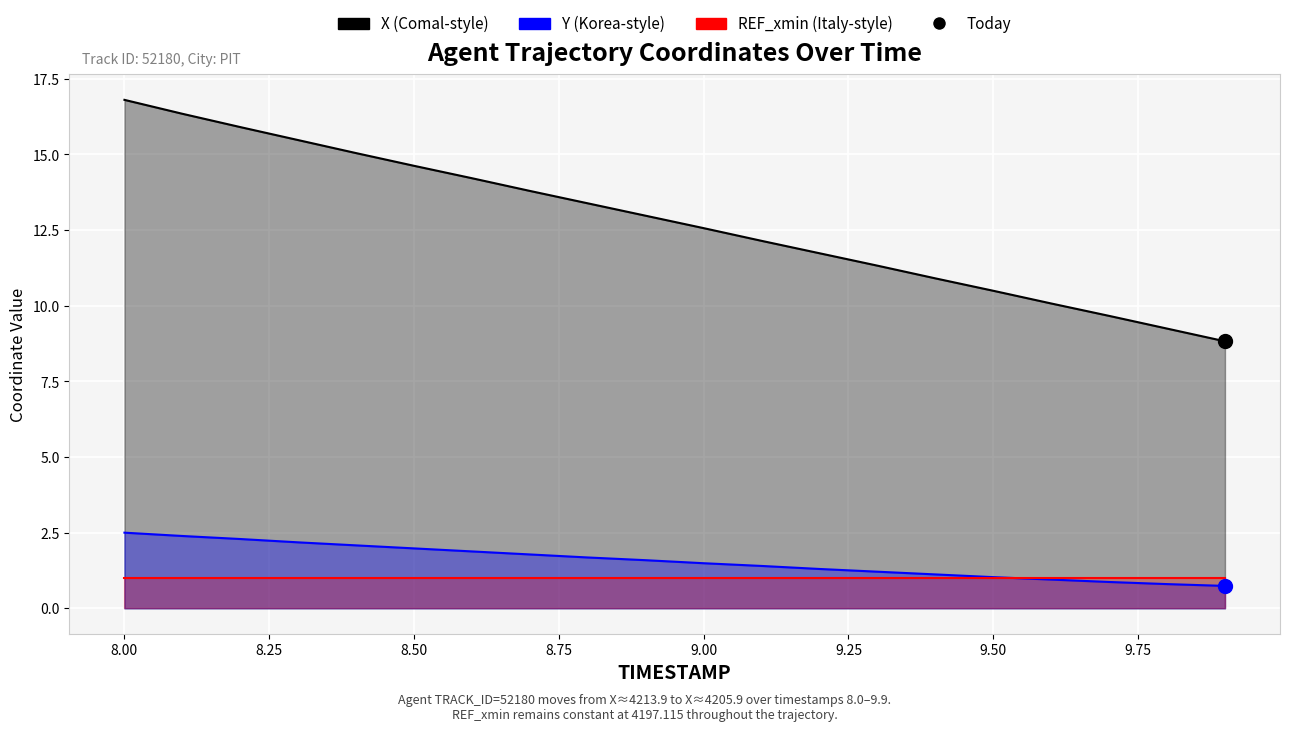

Which series has the widest spread of Y values?

X